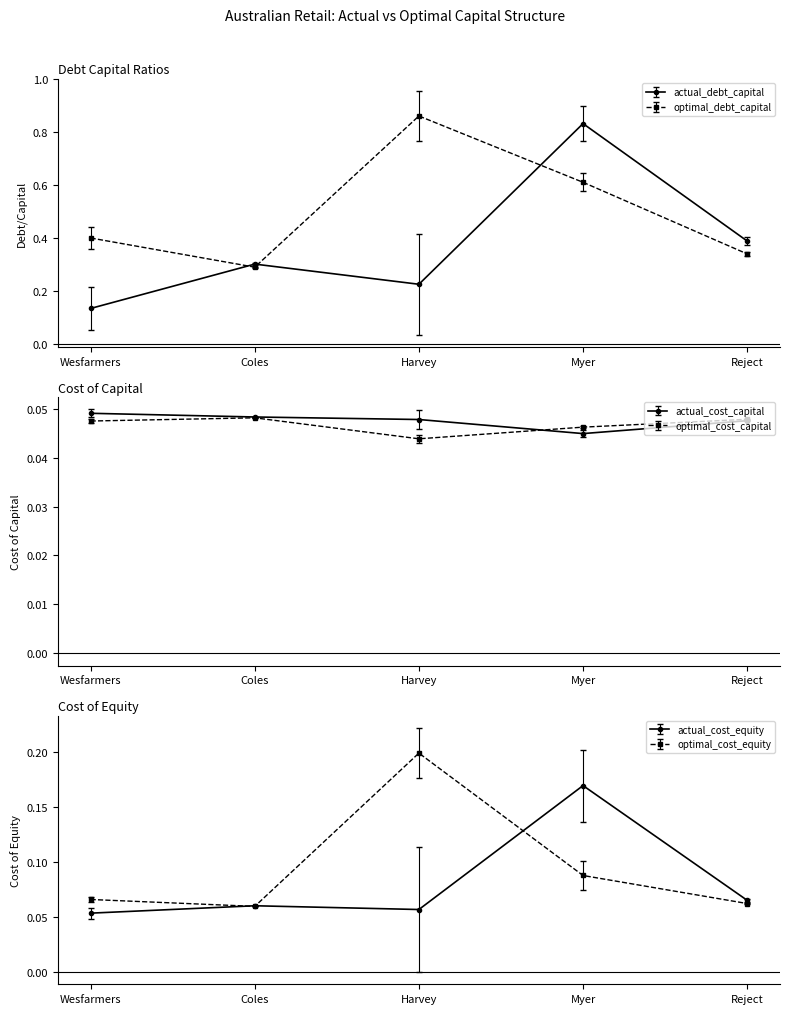

The actual_cost_capital series shows 0.1 at Harvey. True or false?

False